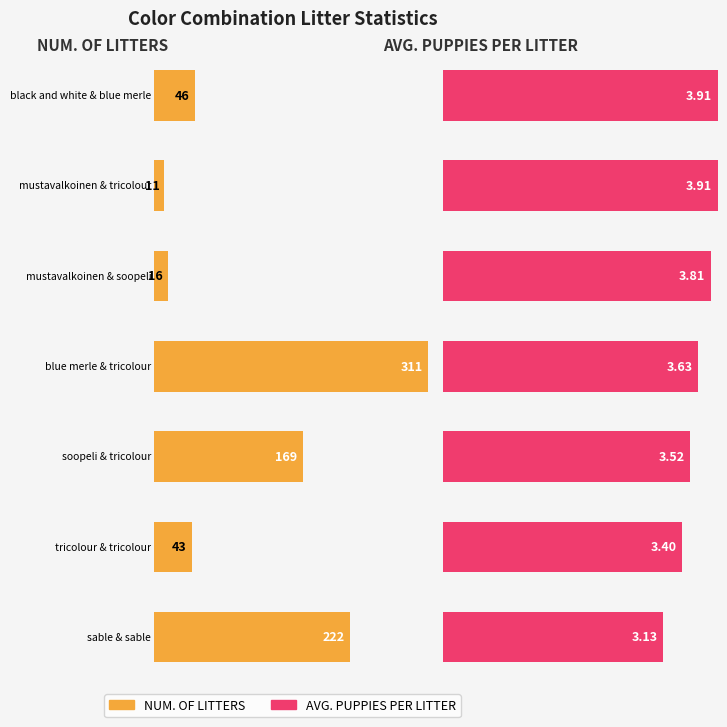

What is the value of the NUM. OF LITTERS bar at the 7th from the left?

222.0